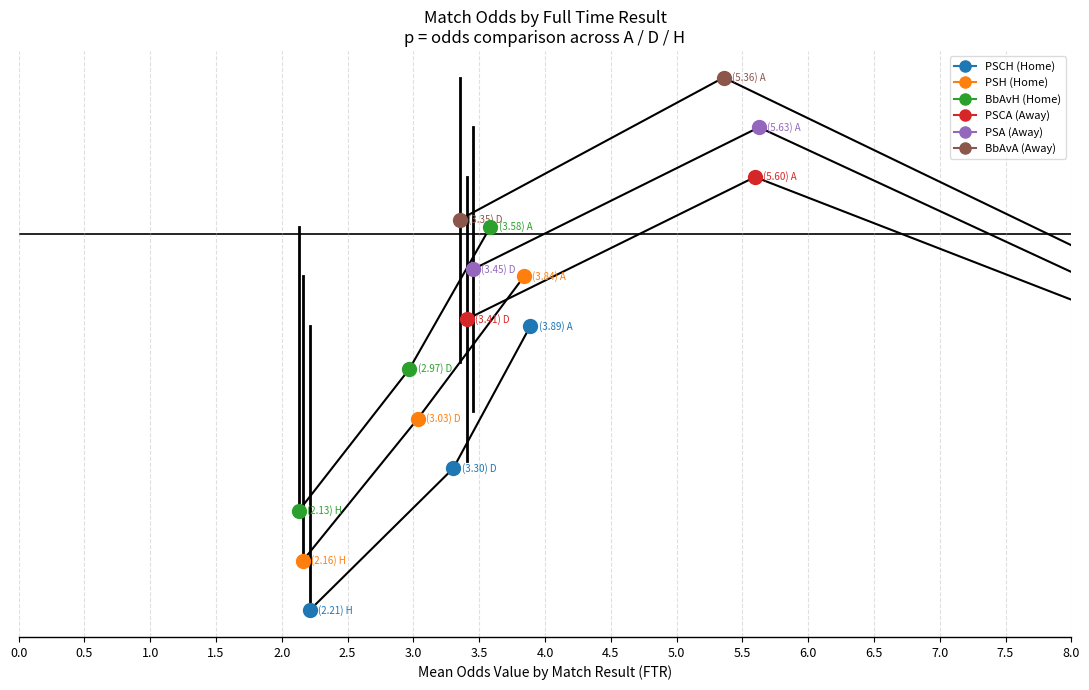

Which series contains the lowest Y value?

PSCH (Home)